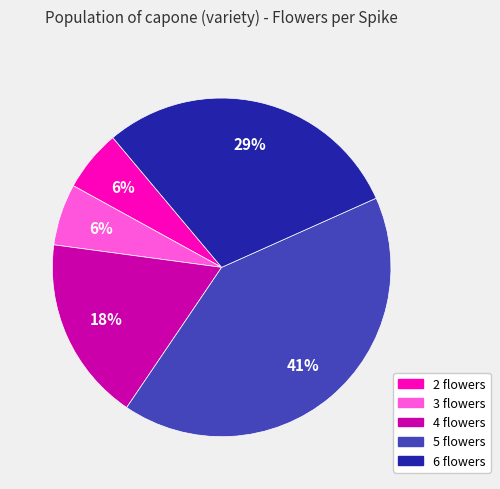

Is there any slice that represents more than half of the pie?

No